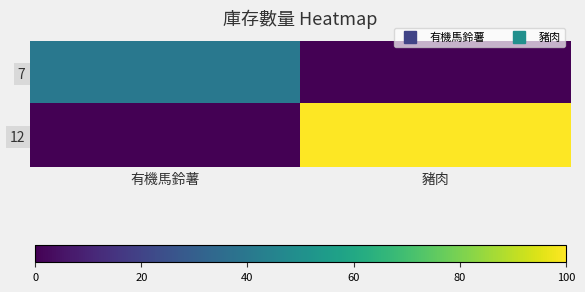

Which category has the highest value across all series?

豬肉